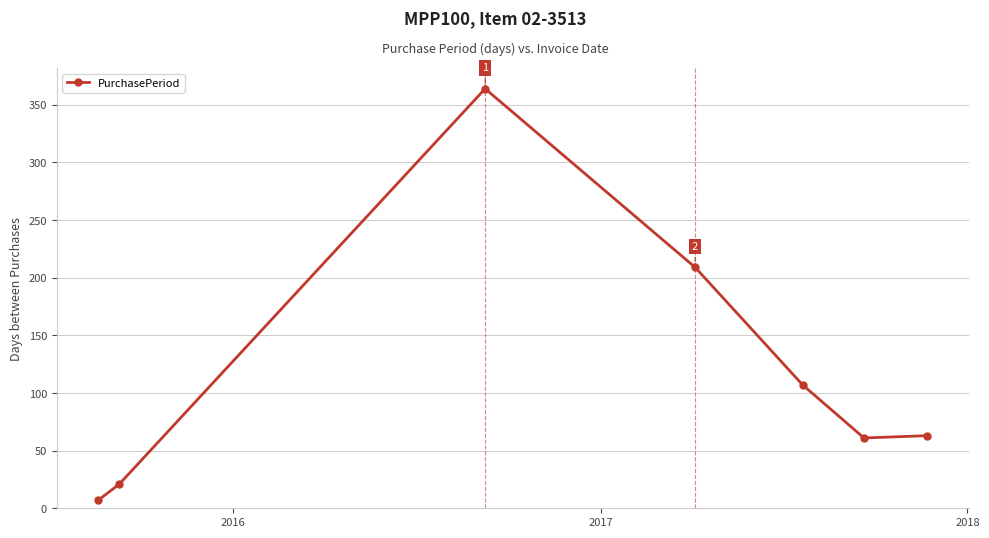

What is the difference between the maximum and minimum values?

357